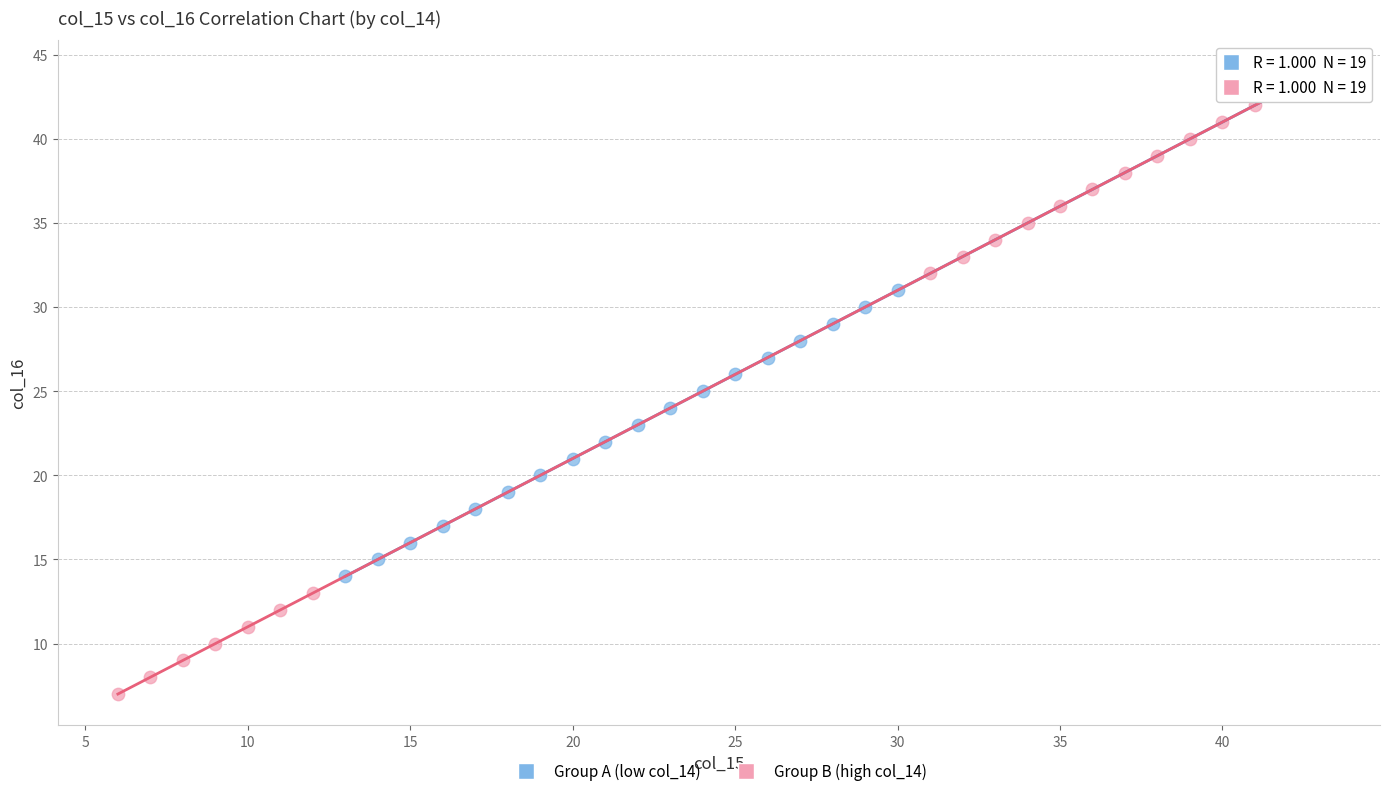

Which series contains the lowest Y value?

Group B (high col_14)